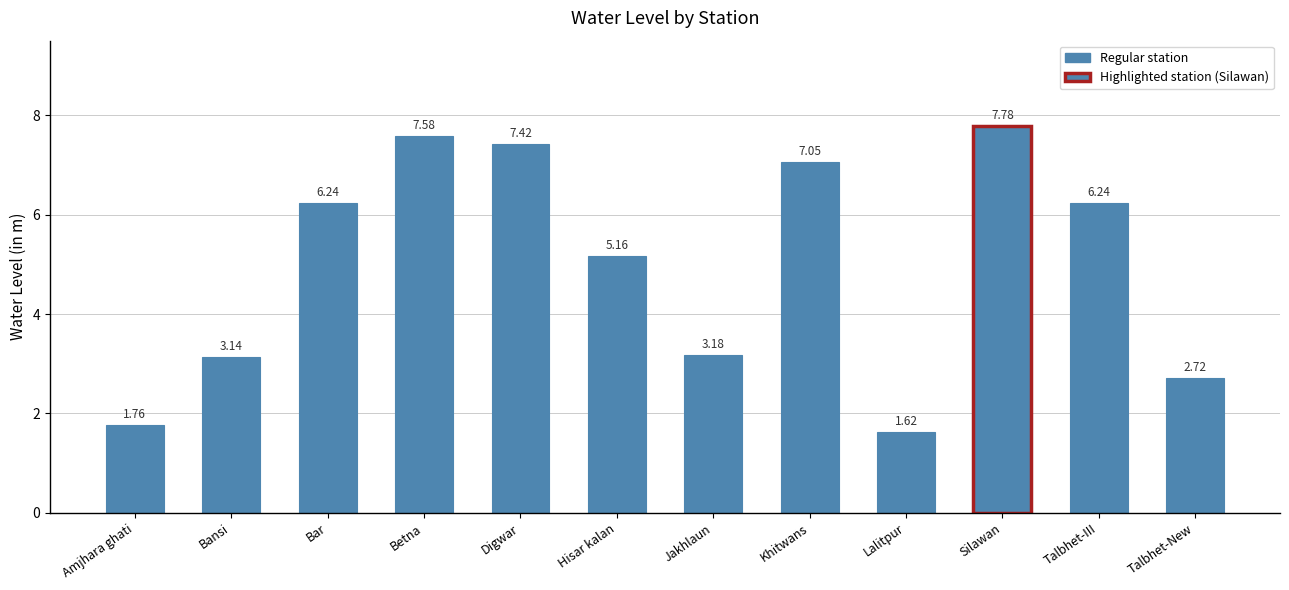

What is the label of the 4th bar from the right?

Lalitpur